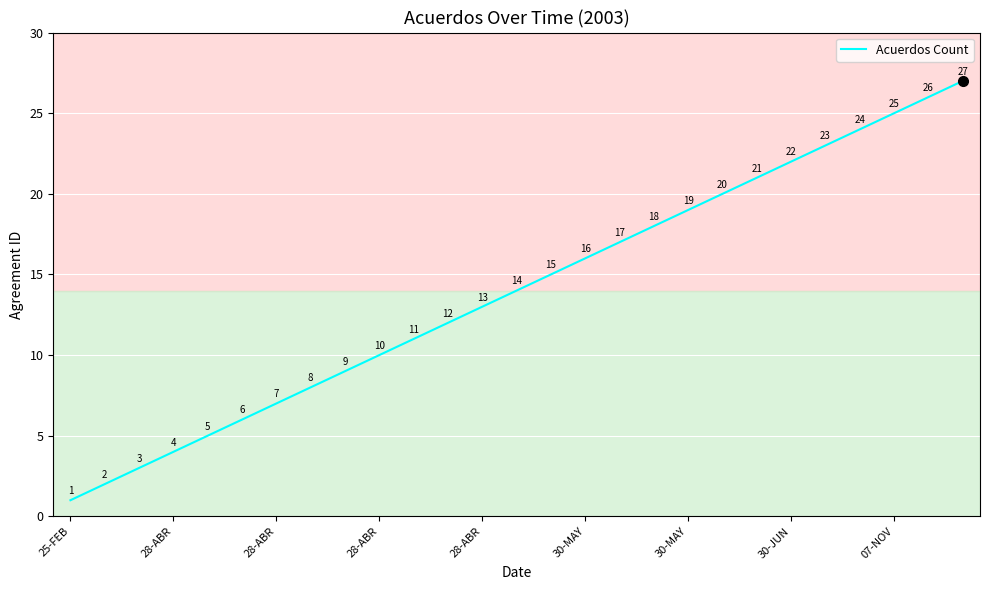

What is the maximum value shown in the chart?

27